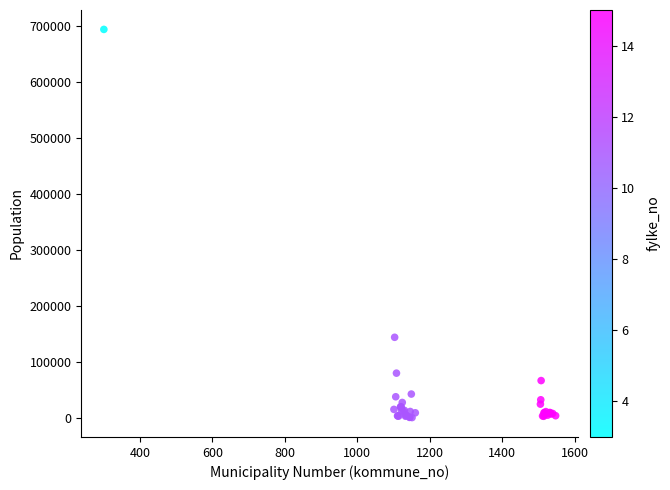

What Y value in the scatter plot is closest to 346846?

143574